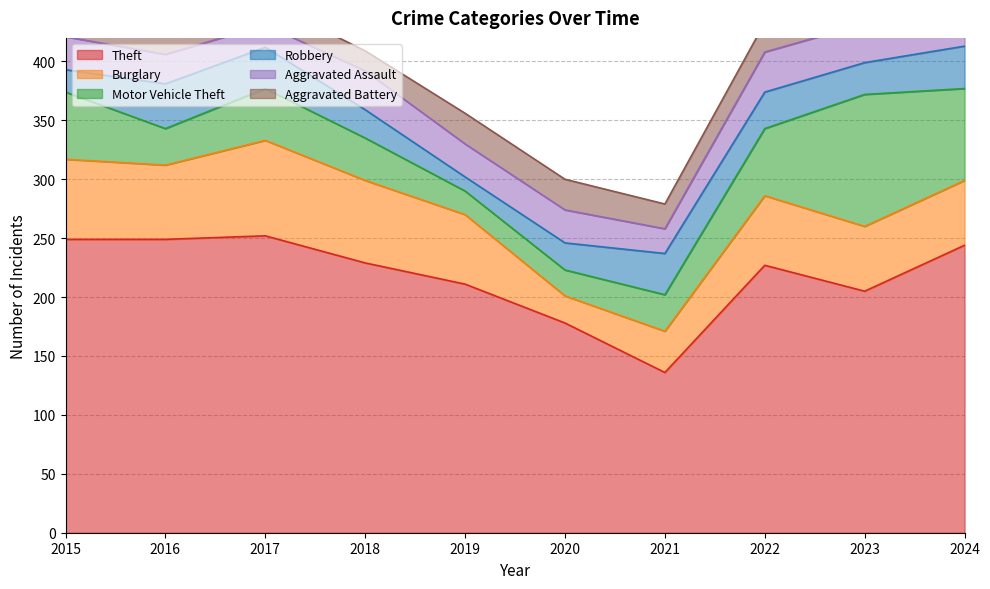

What is the difference between the maximum and second lowest values in the Theft series?

74